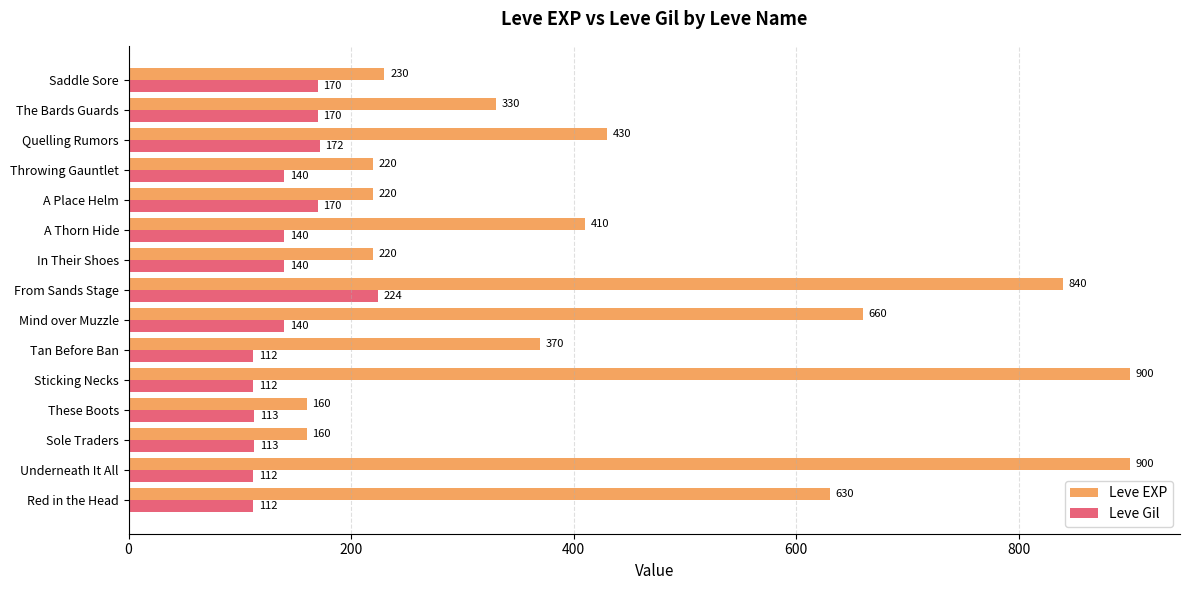

Rank the series by their maximum value, from lowest to highest.

Leve Gil, Leve EXP